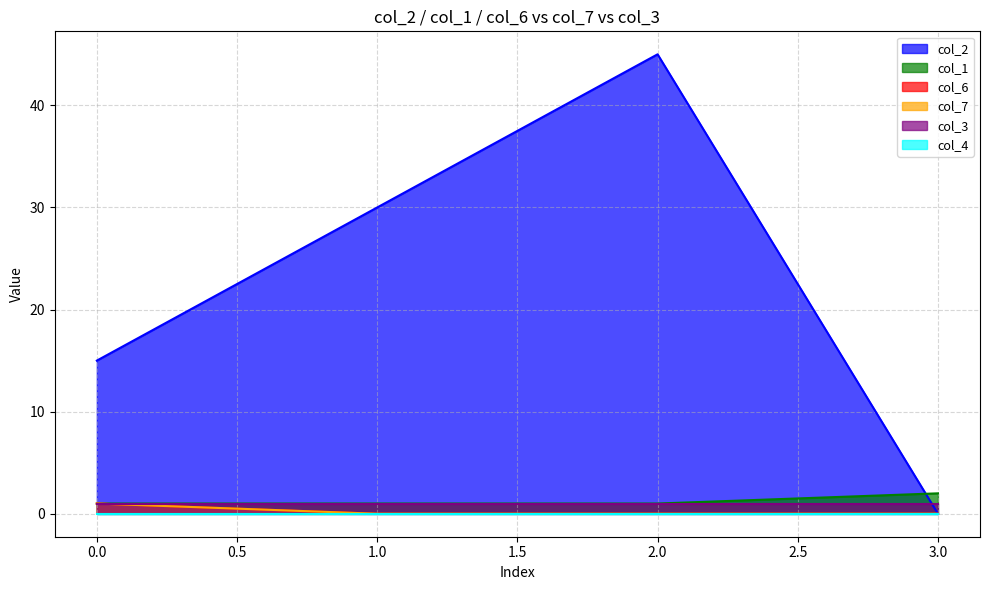

At which label does col_7 reach its minimum?

1